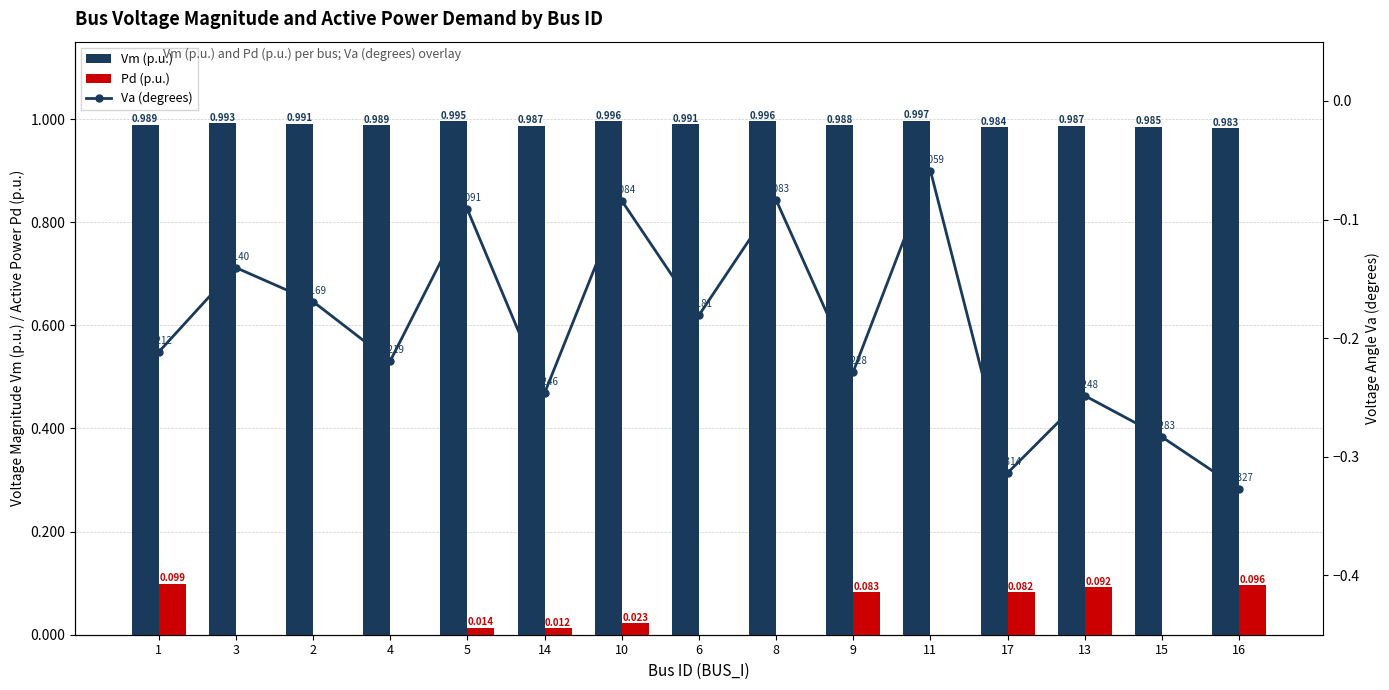

List the series in order of their overall mean, highest first.

Vm (p.u.), Pd (p.u.), Va (degrees)